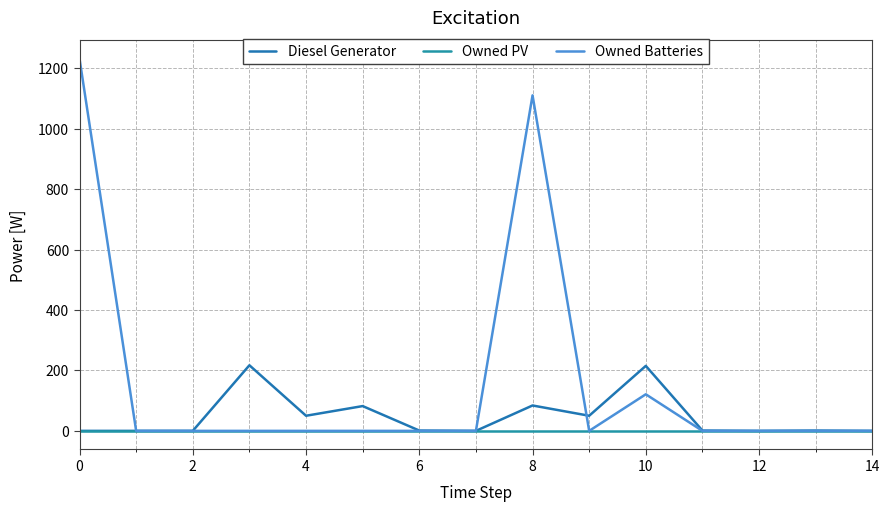

True or false: Diesel Generator and Owned PV cross at least once.

False